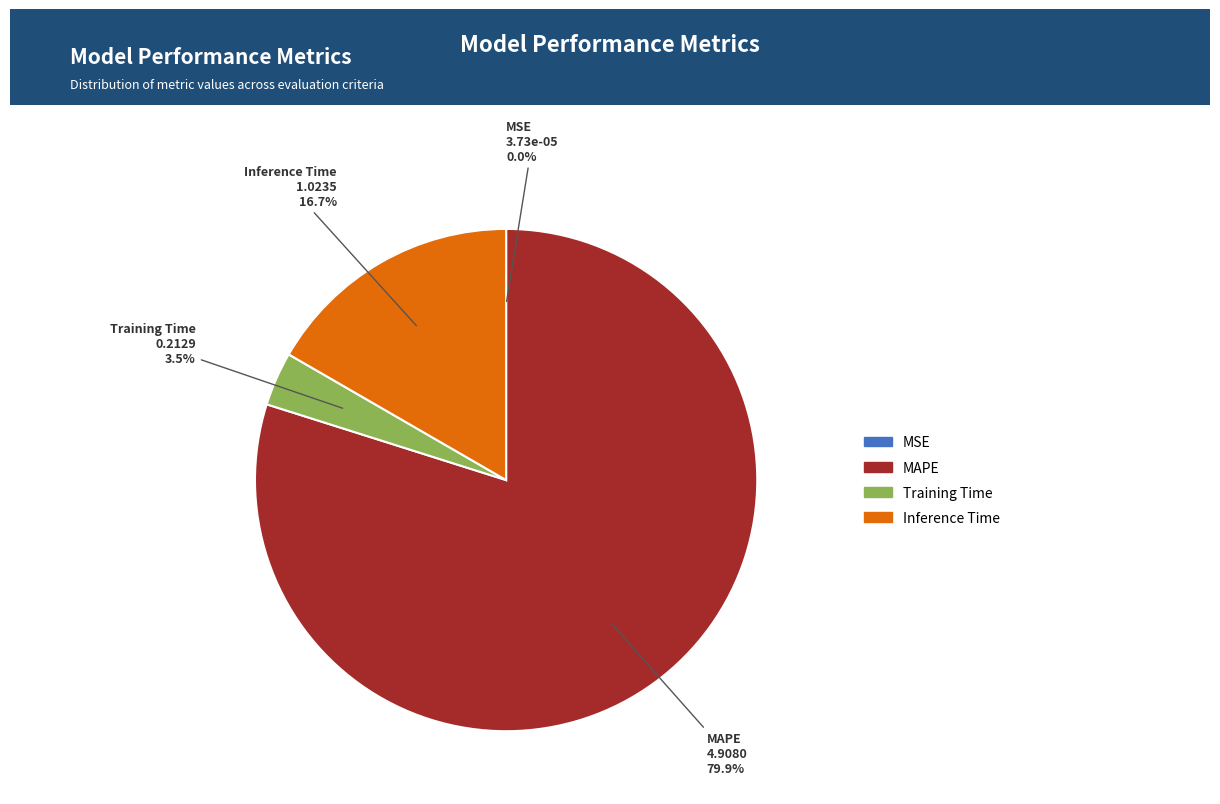

Which slice is the largest?

MAPE